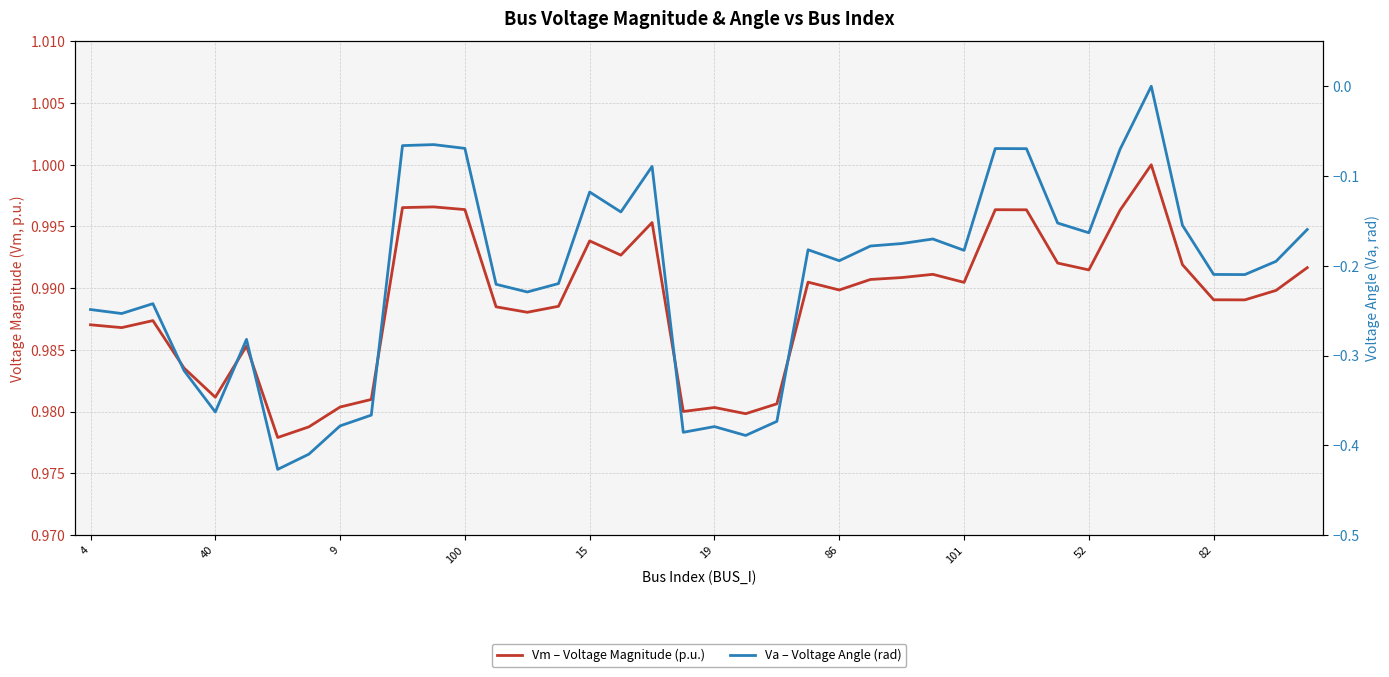

At which category does Va – Voltage Angle (rad) reach its first local valley?

40